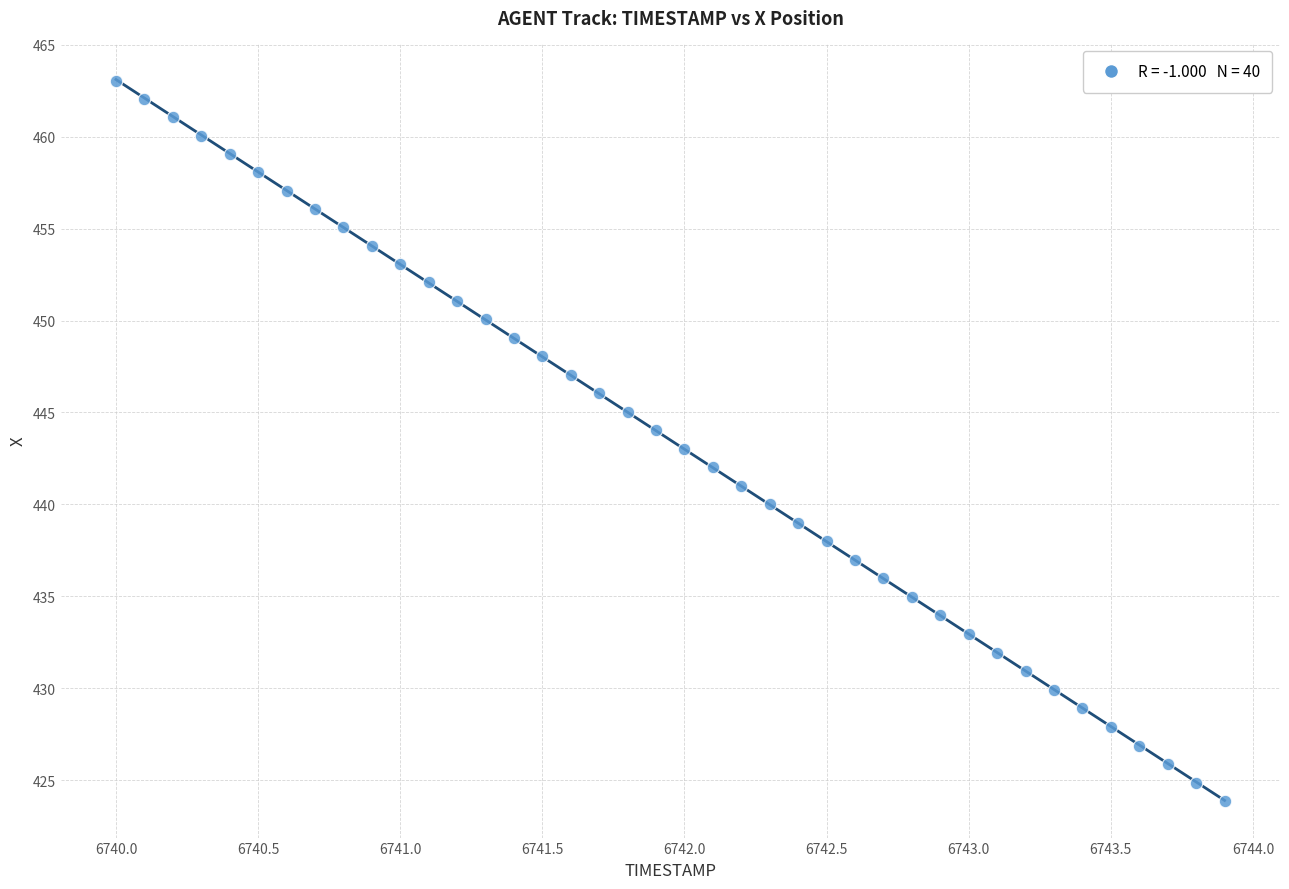

What is the range of Y values (max minus min)?

39.2